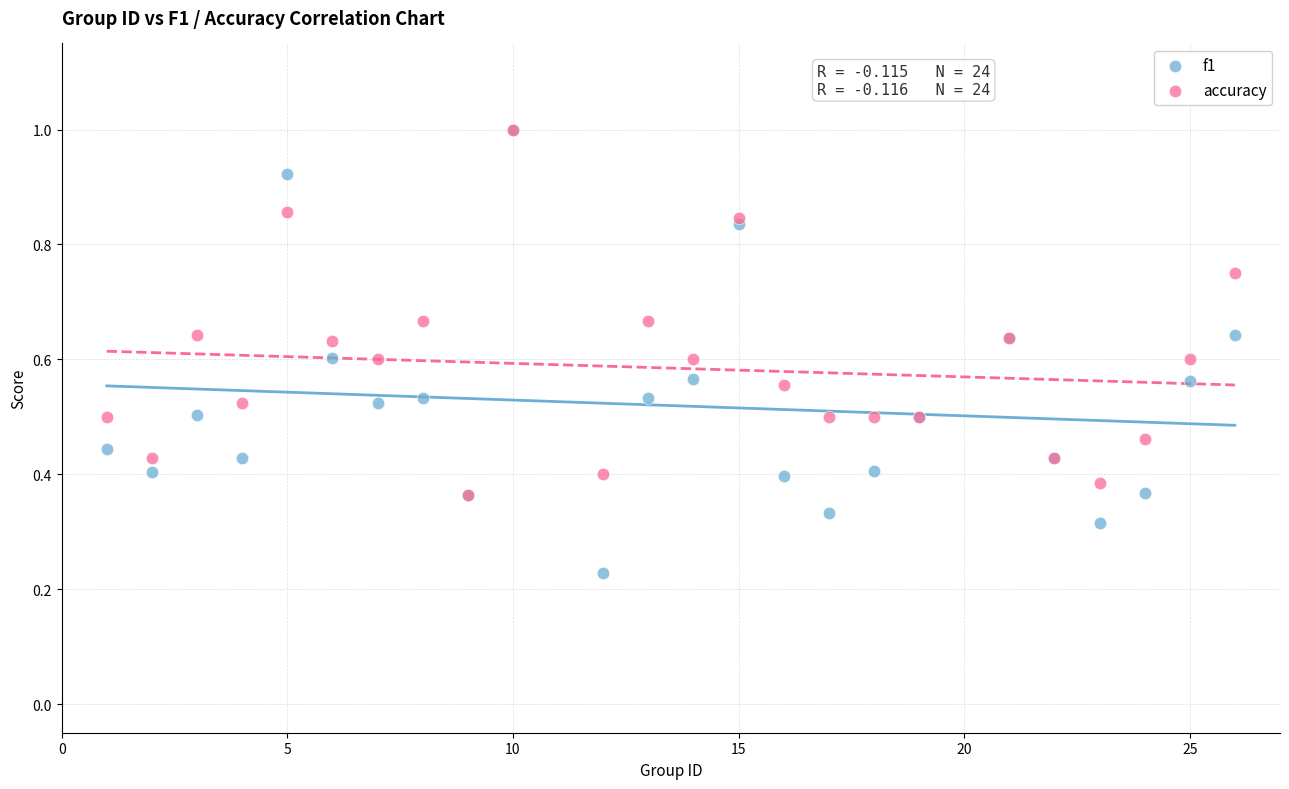

What are all the series names shown in the legend?

f1, accuracy